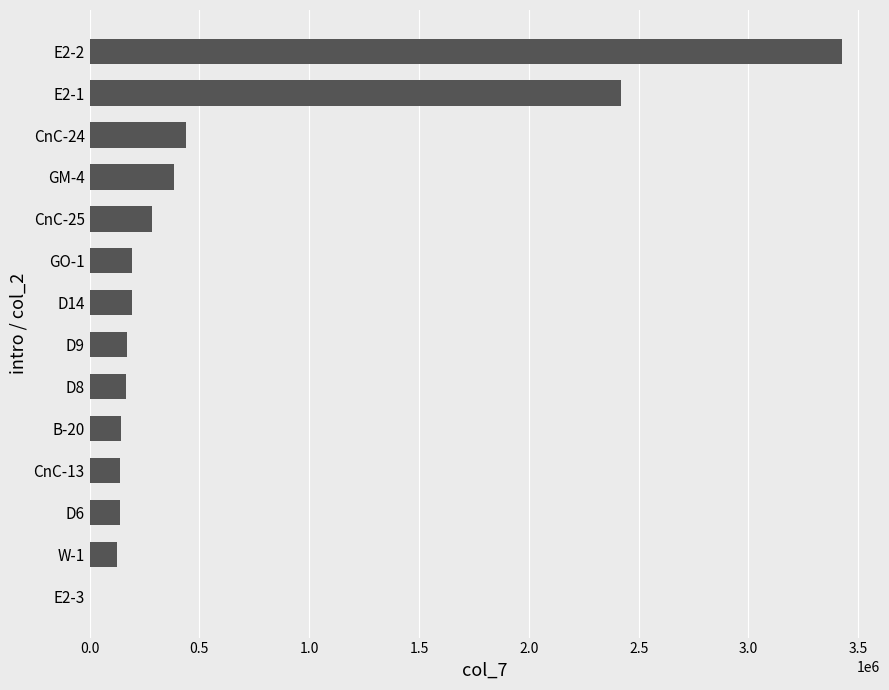

Which label corresponds to the largest value in the chart?

E2-2